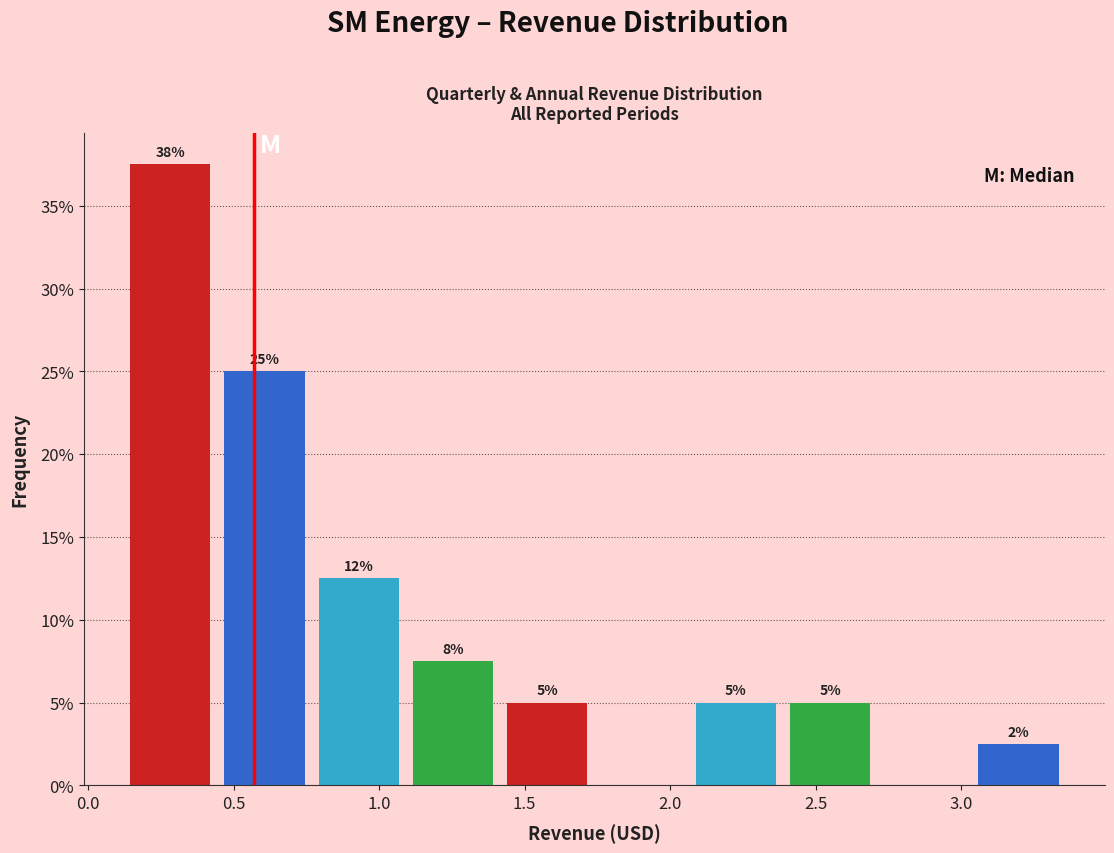

Which range on the x-axis has the tallest bar?

0.10 to 0.45